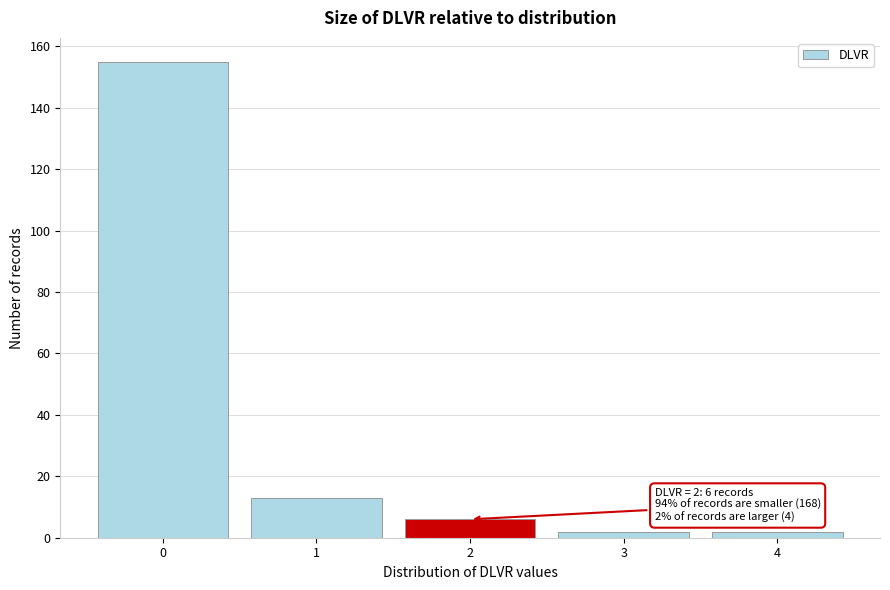

Which range on the x-axis has the tallest bar?

-0.5 to 0.5